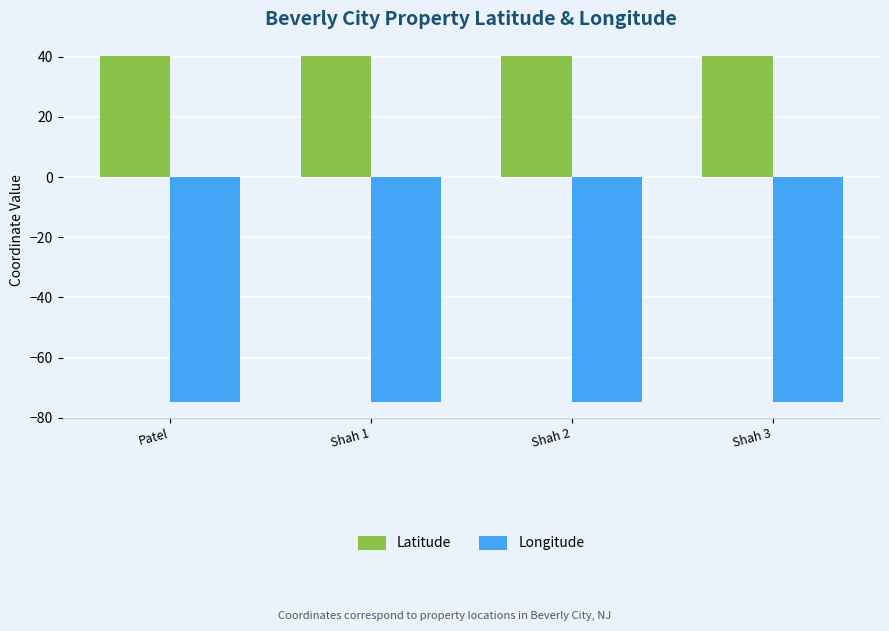

At how many categories does at least one series exceed 33?

4